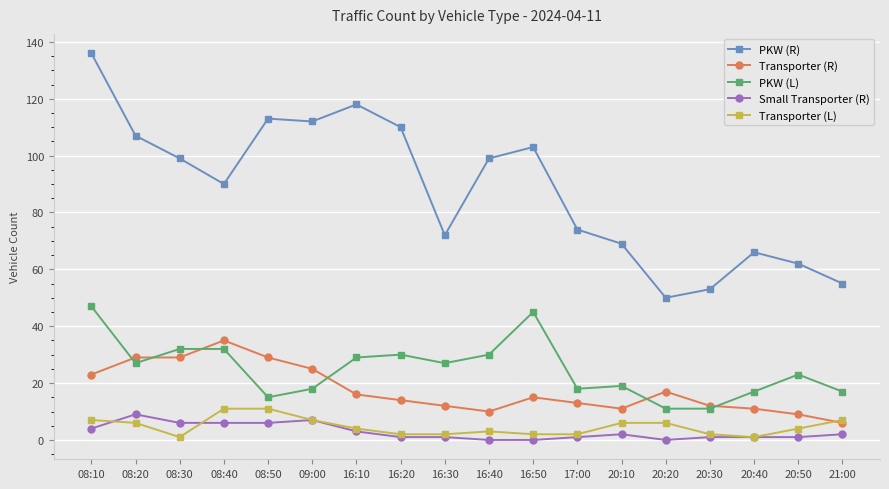

What is the sum of the PKW (R) values at 20:20 and 16:20?

160